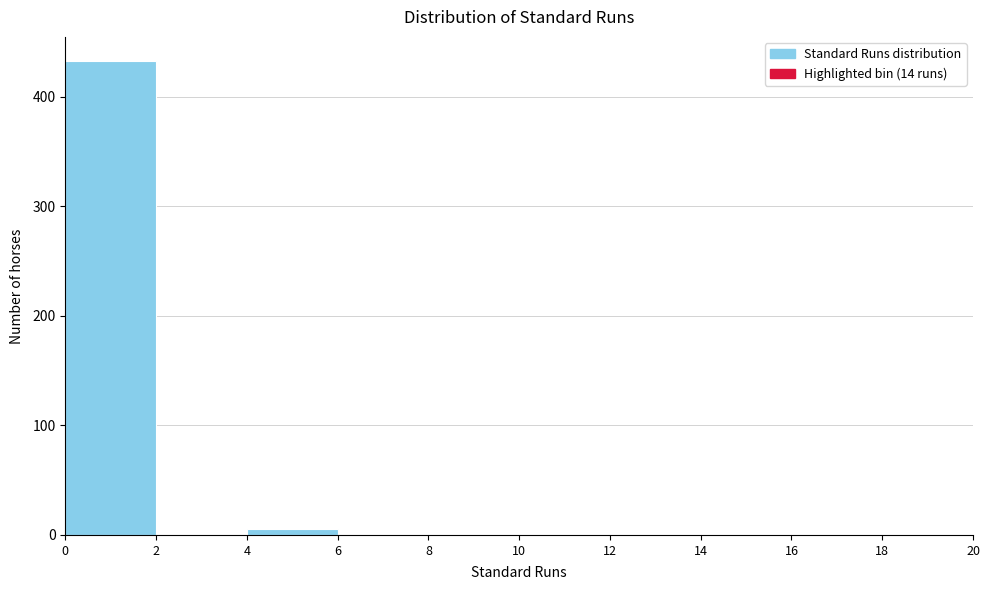

Reading left to right, list every bar in this chart as the range it spans on the x-axis followed by its height. The values are not printed on the chart, so give them approximately, as read against the axis.

0 to 2: 430
2 to 4: 0
4 to 6: under 10
6 to 8: under 10
8 to 10: 0
10 to 12: 0
12 to 14: 0
14 to 16: under 10
16 to 18: 0
18 to 20: 0